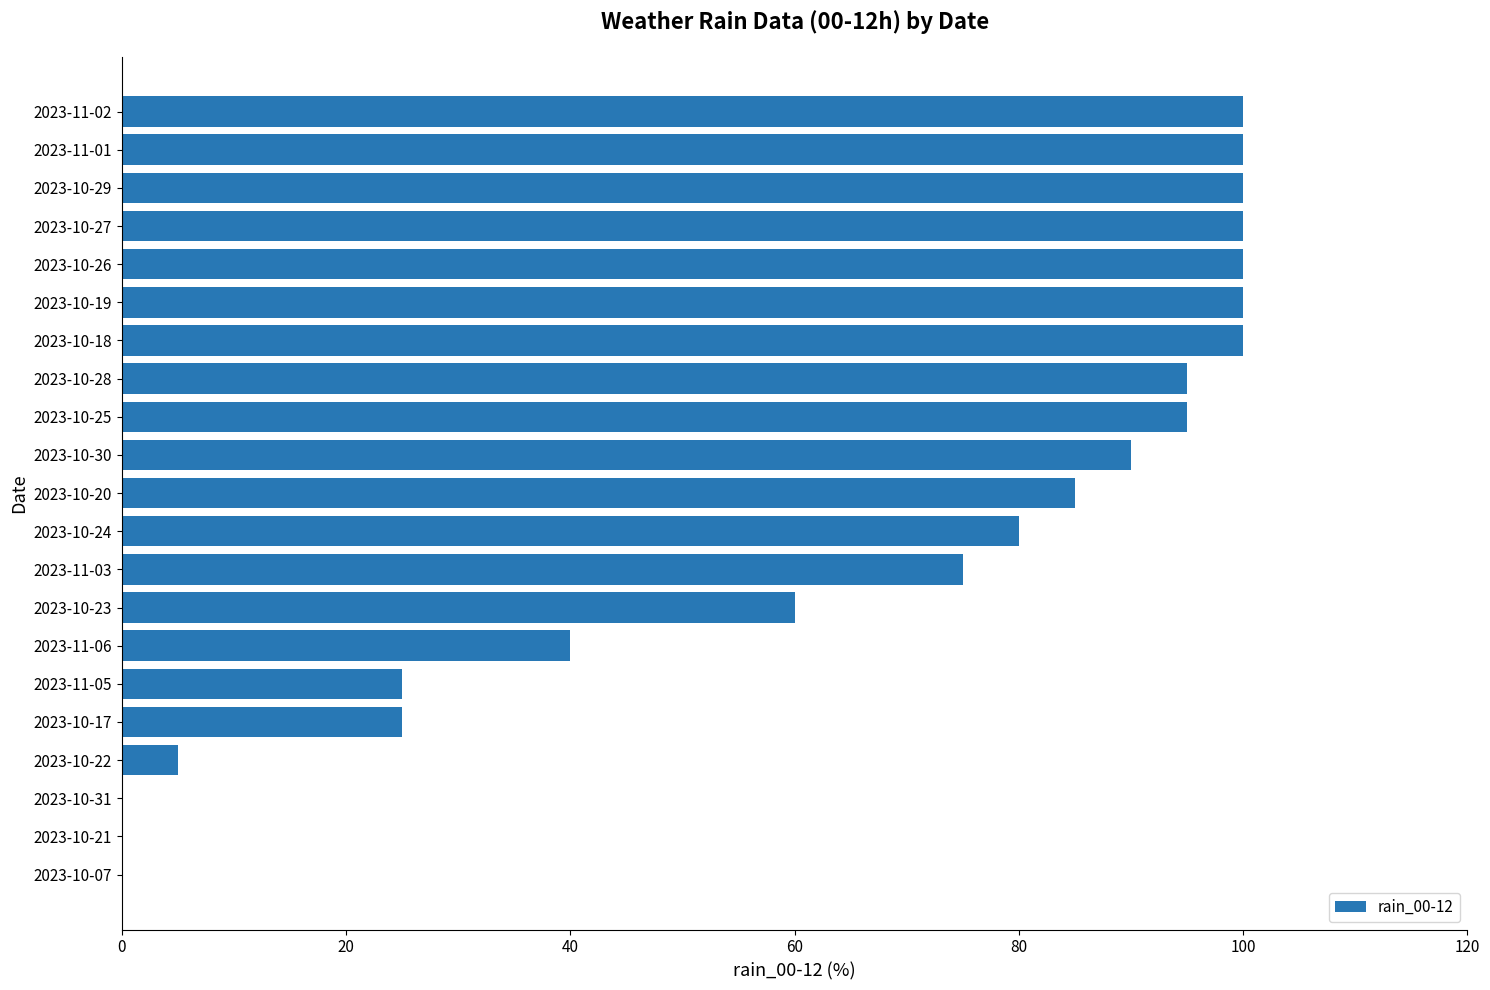

Are the bars horizontal?

Yes